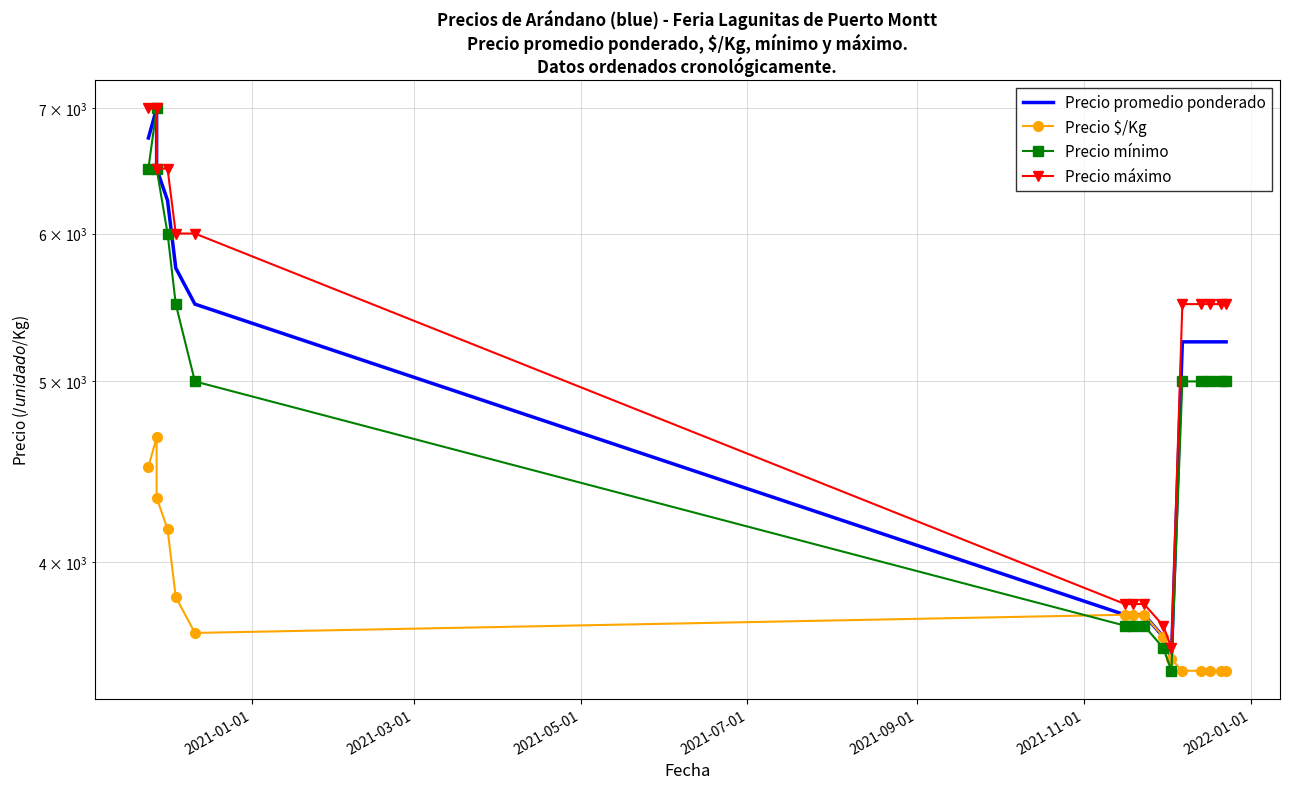

Does the chart have visible grid lines?

Yes